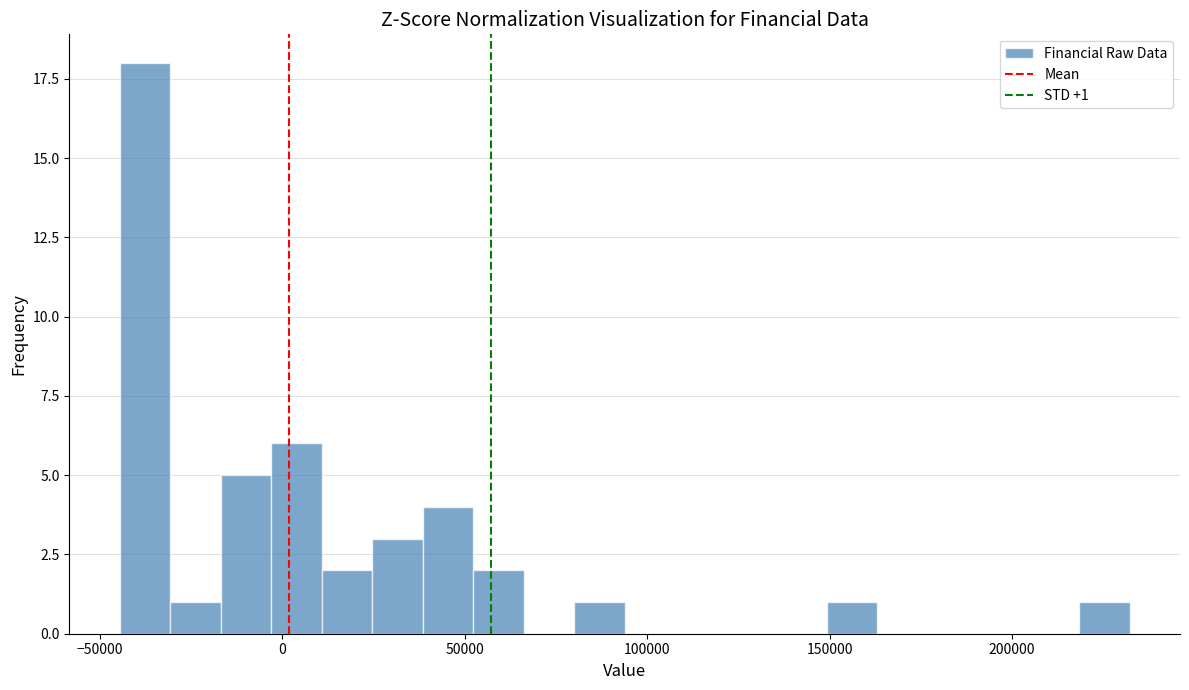

Read against the x-axis, roughly where is the centre of the tallest bar?

-40000